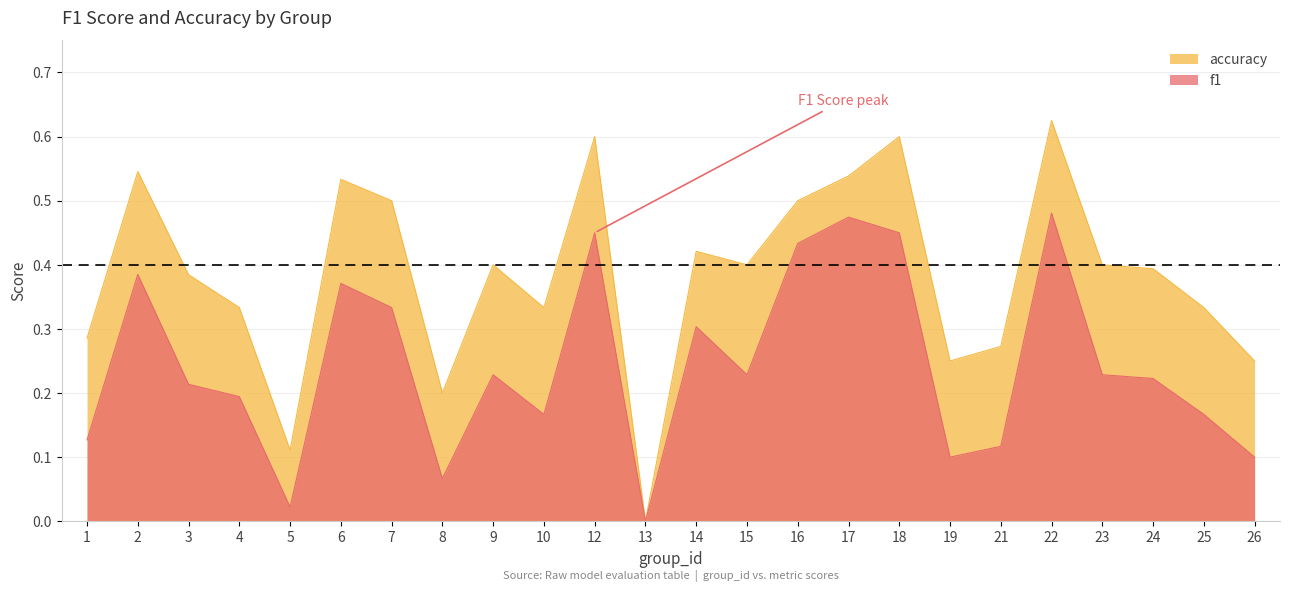

Which series has the largest total across all categories?

accuracy